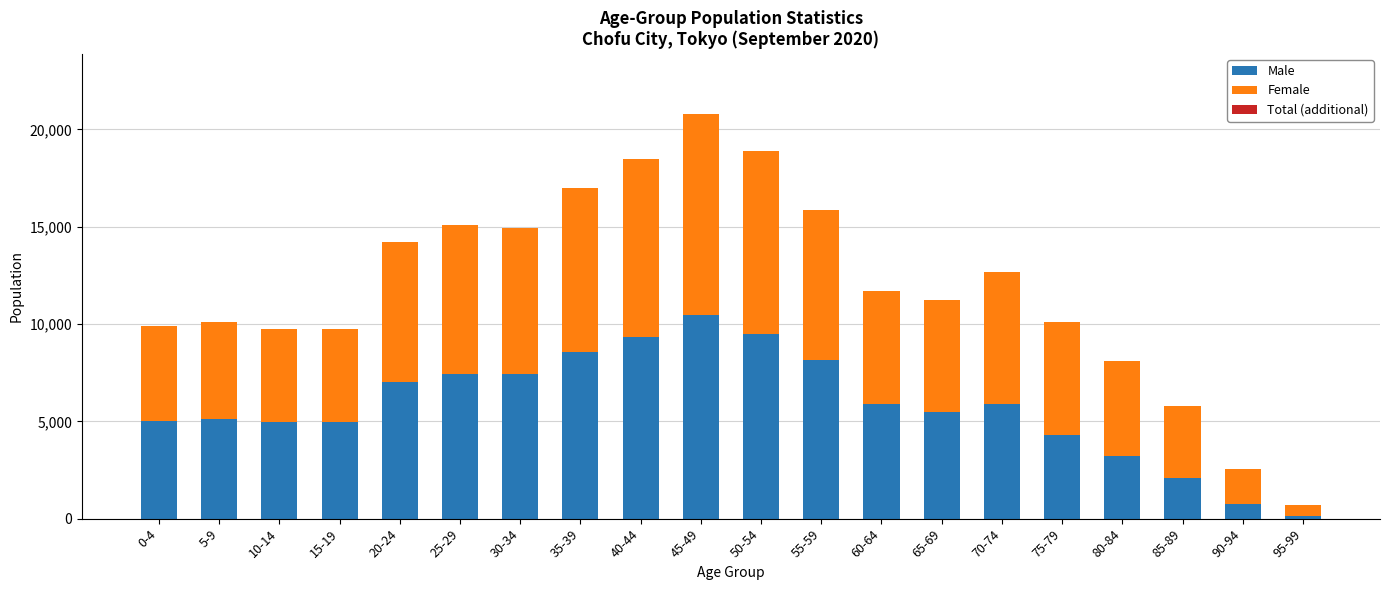

What is the highest value of the Male series?

10456